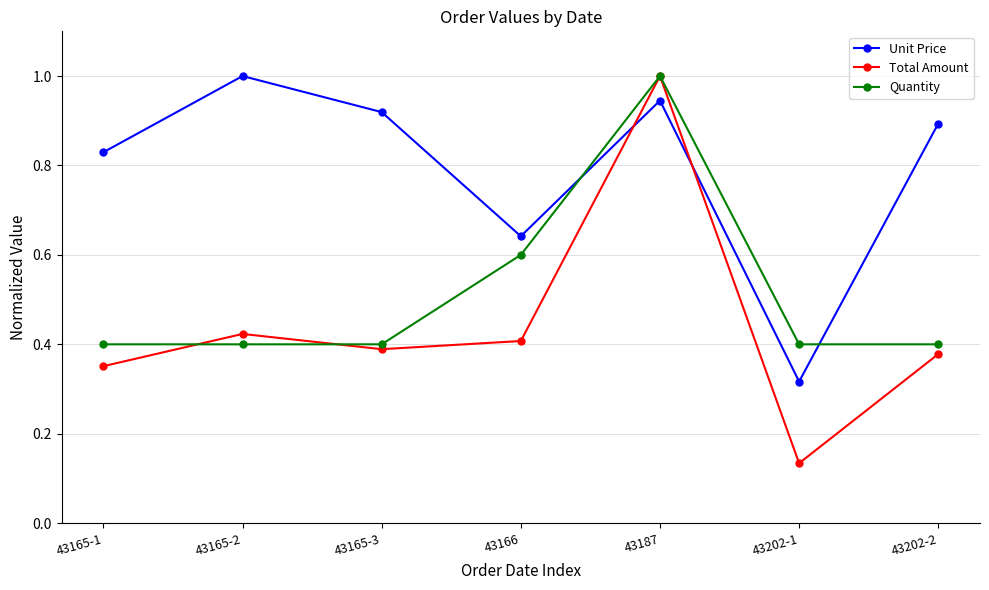

Which label corresponds to the smallest value in the chart?

43202-1